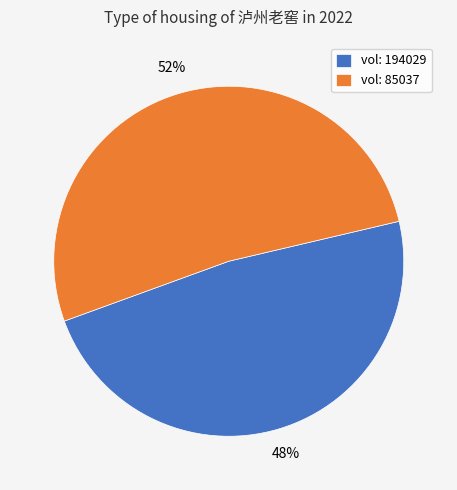

True or false: vol: 85037 accounts for 52% of the total.

True